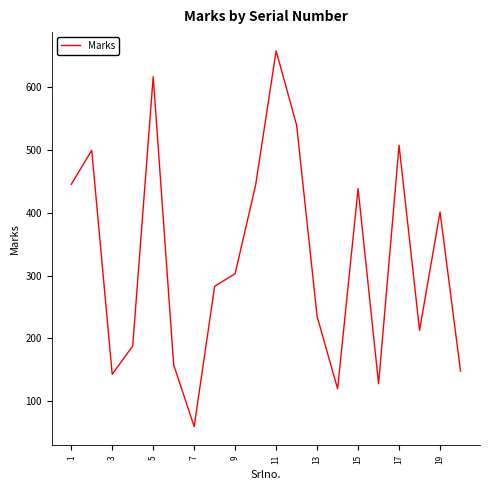

Is this an area chart (filled region under the line)?

No